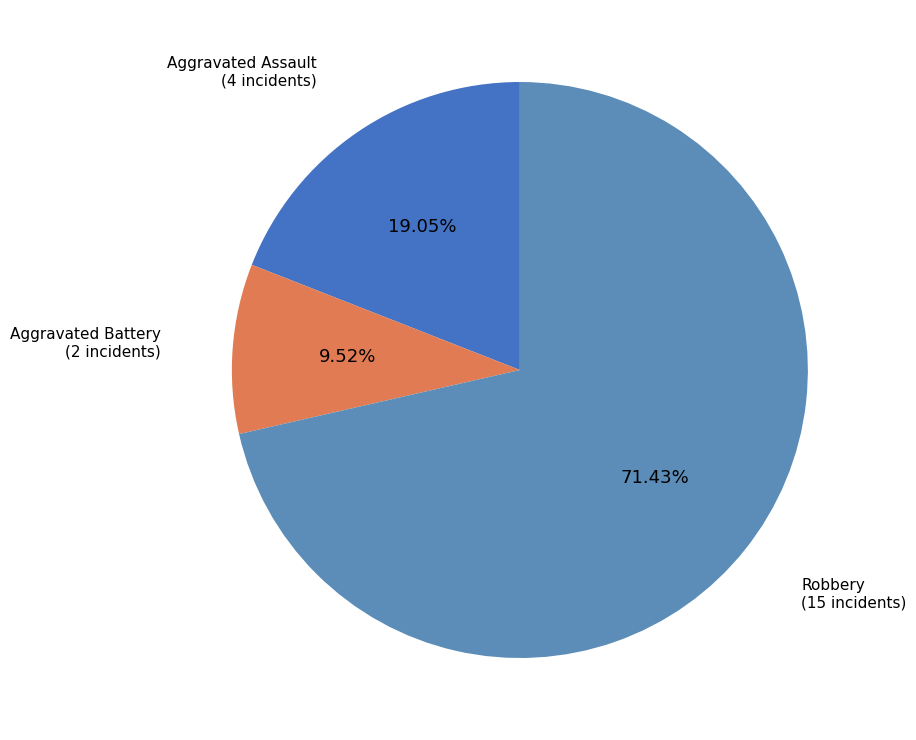

How many segments does this pie chart have?

3